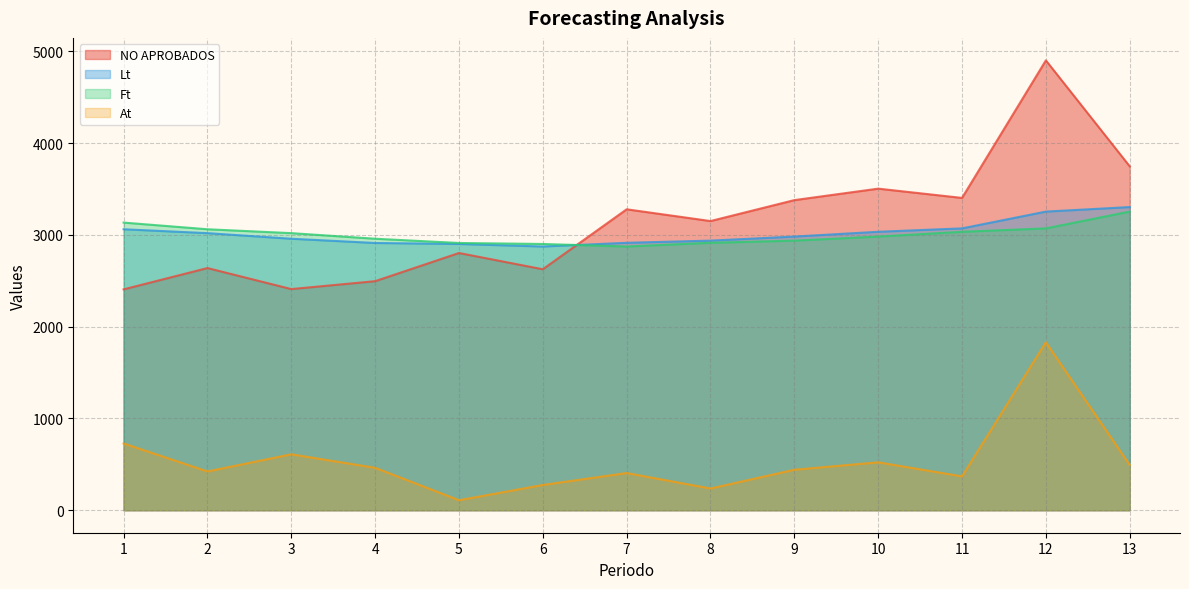

Does the chart display data point markers on the line(s)?

No